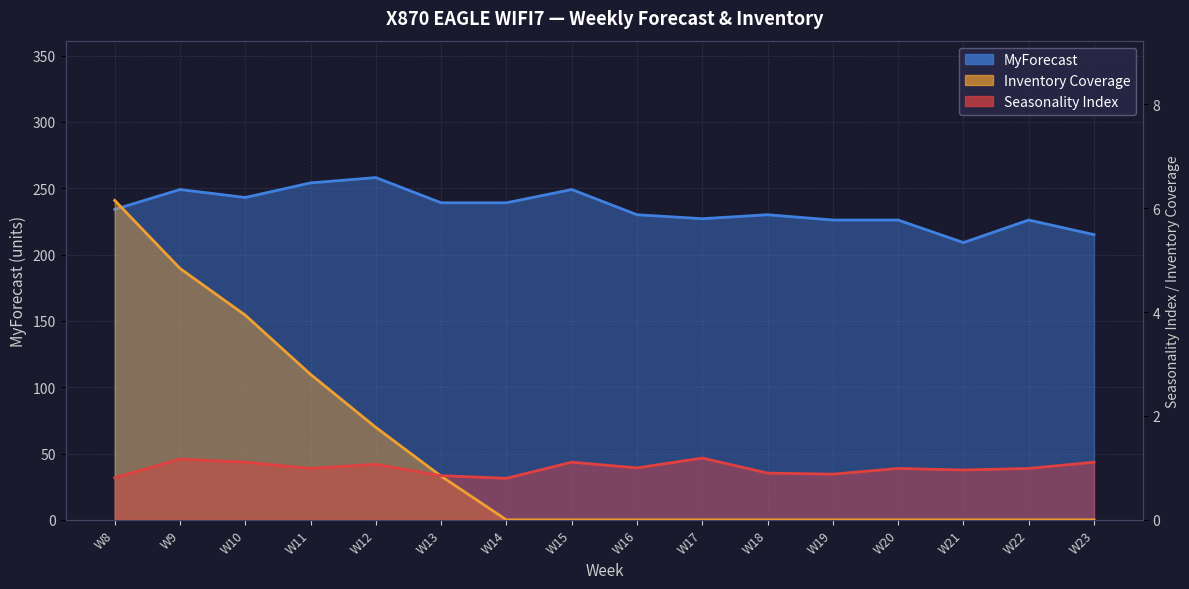

Count the number of categories in the chart.

16